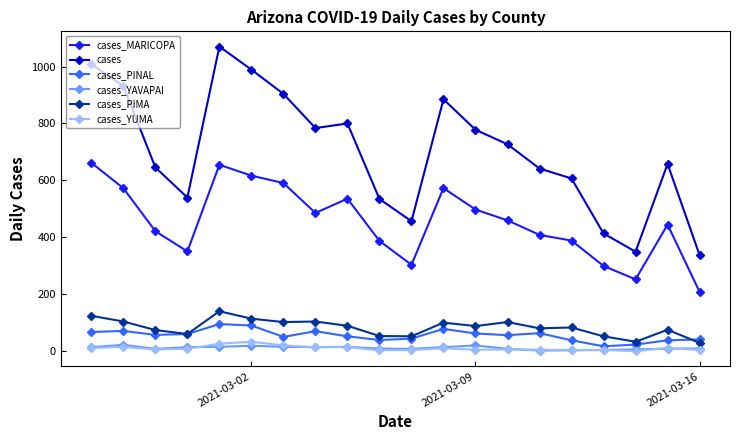

What is the highest value of the cases_MARICOPA series?

662